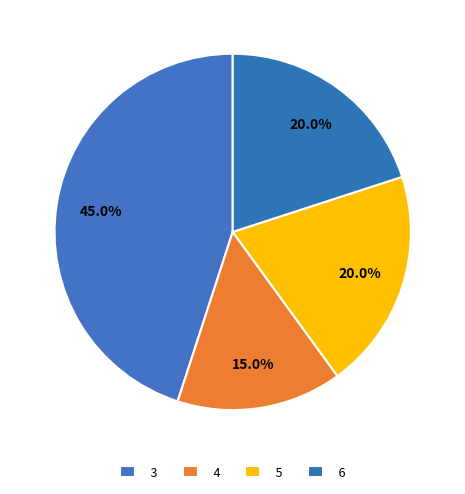

Which slice is the smallest?

4